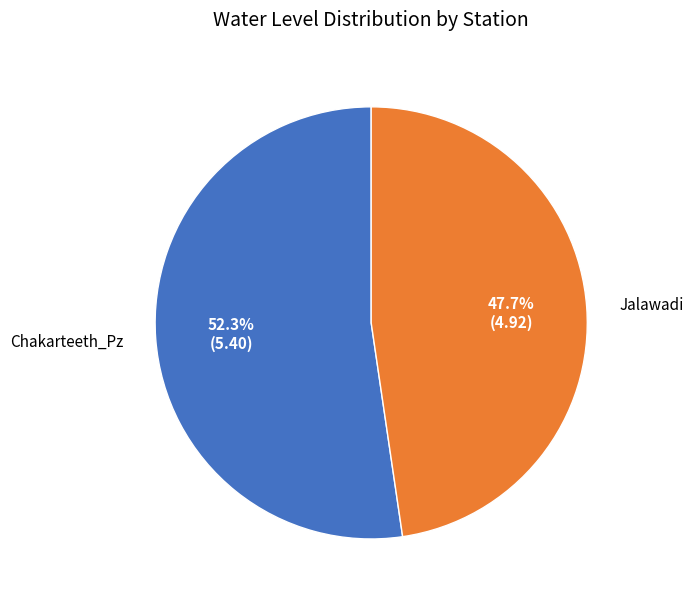

Does any single category account for the majority?

Yes